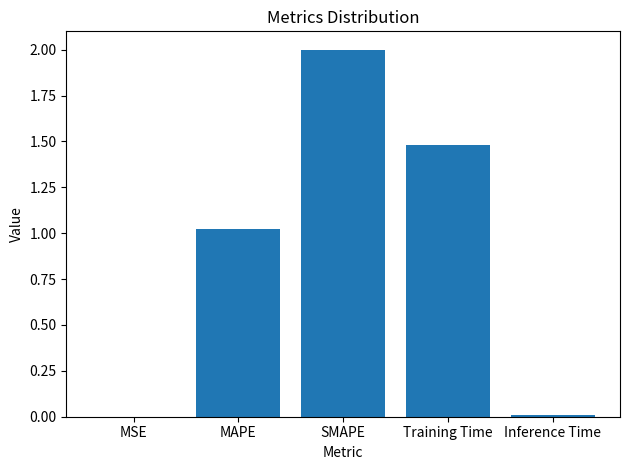

At which label is the value closest to 1?

MAPE